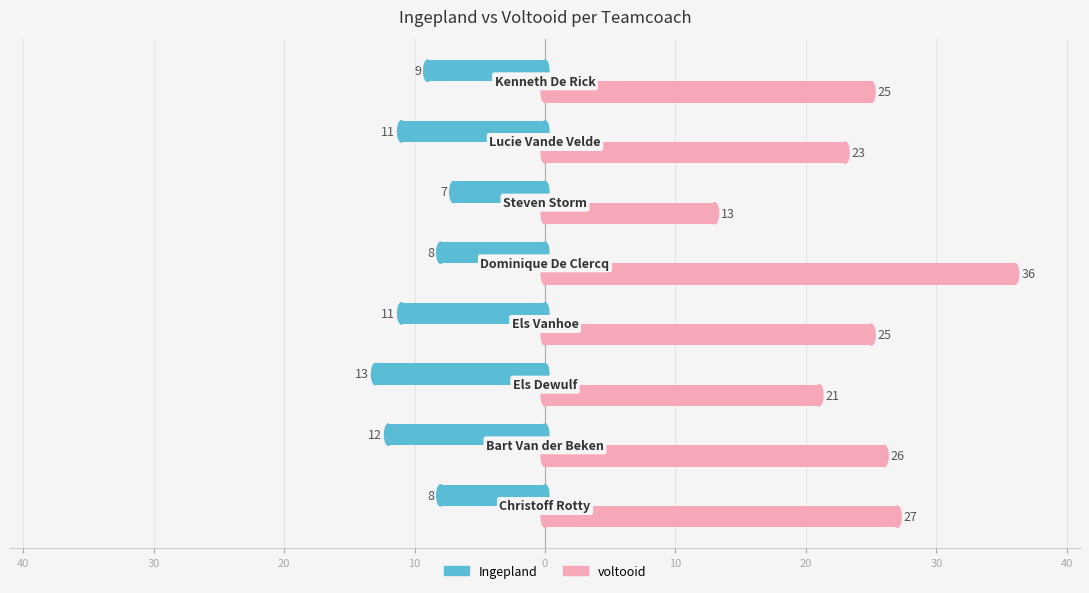

Which series has the largest range (max minus min)?

voltooid